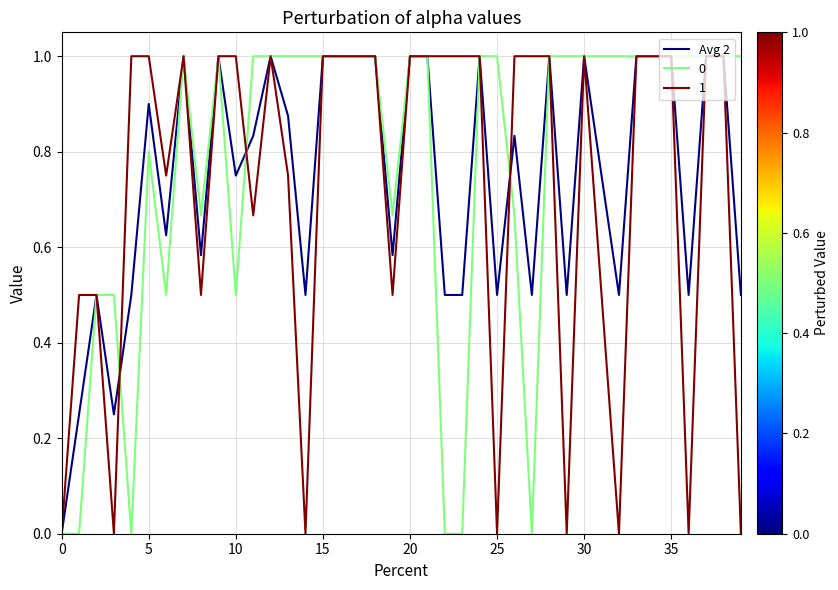

What is the highest value of the 1 series?

1.0